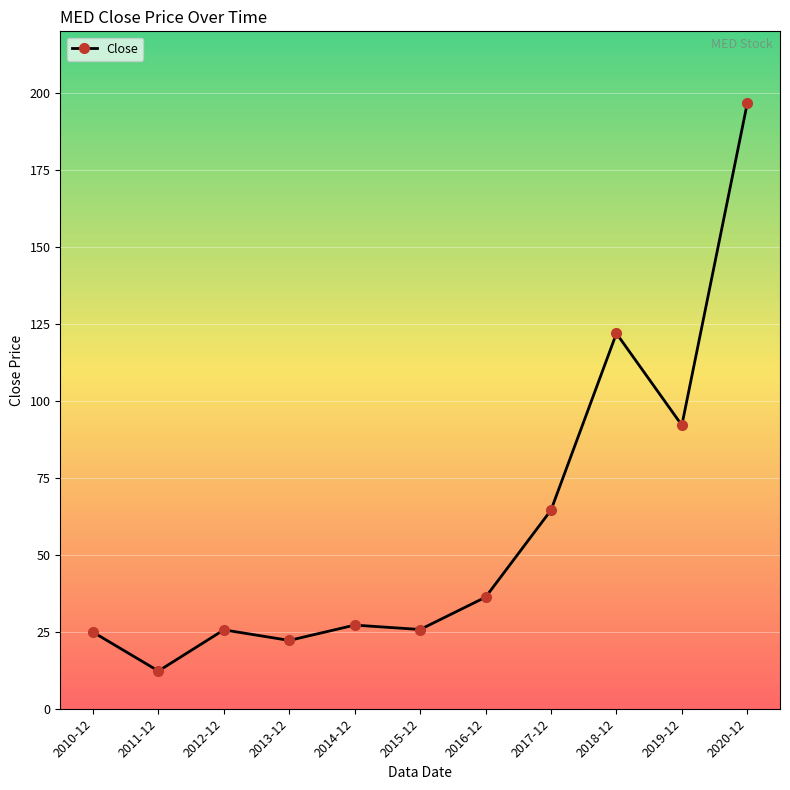

What is the ratio of the value at 2017-12 to the value at 2014-12?

2.4